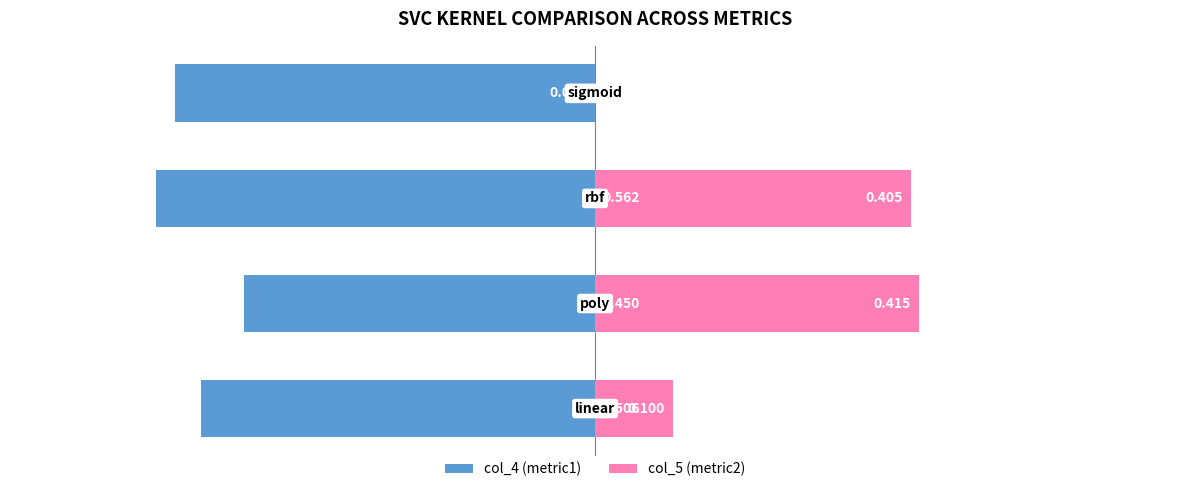

Which series has the largest range (max minus min)?

col_5 (metric2)